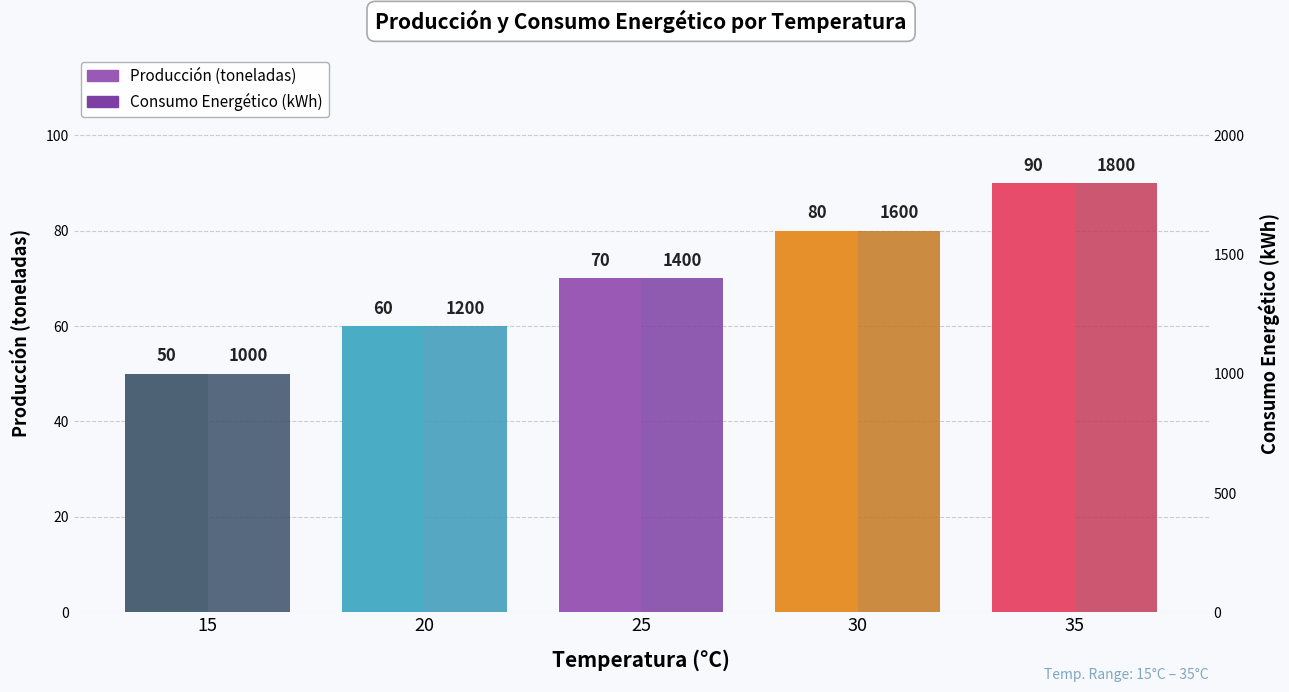

How many bars are there in each group?

2